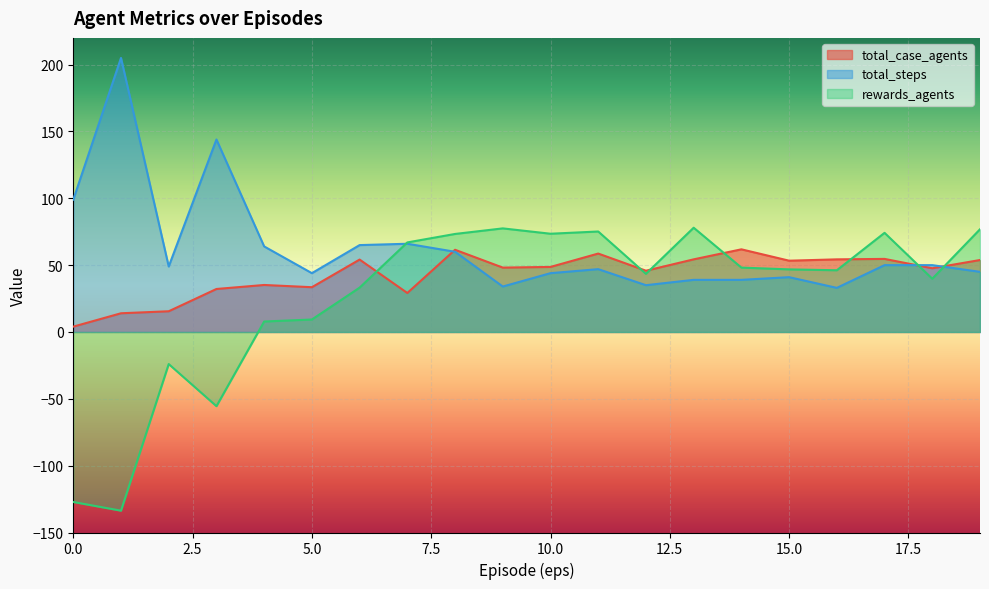

Which series has the largest total across all categories?

total_steps